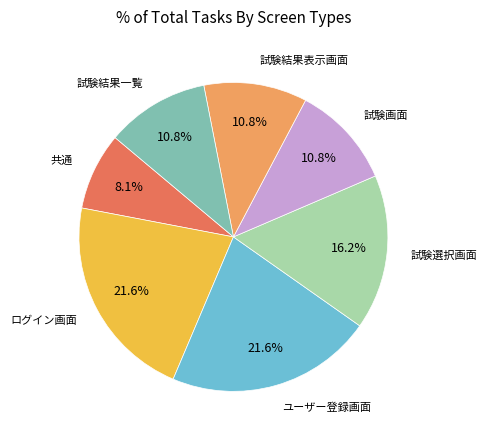

What percentage is NOT represented by 試験結果一覧?

89.2%